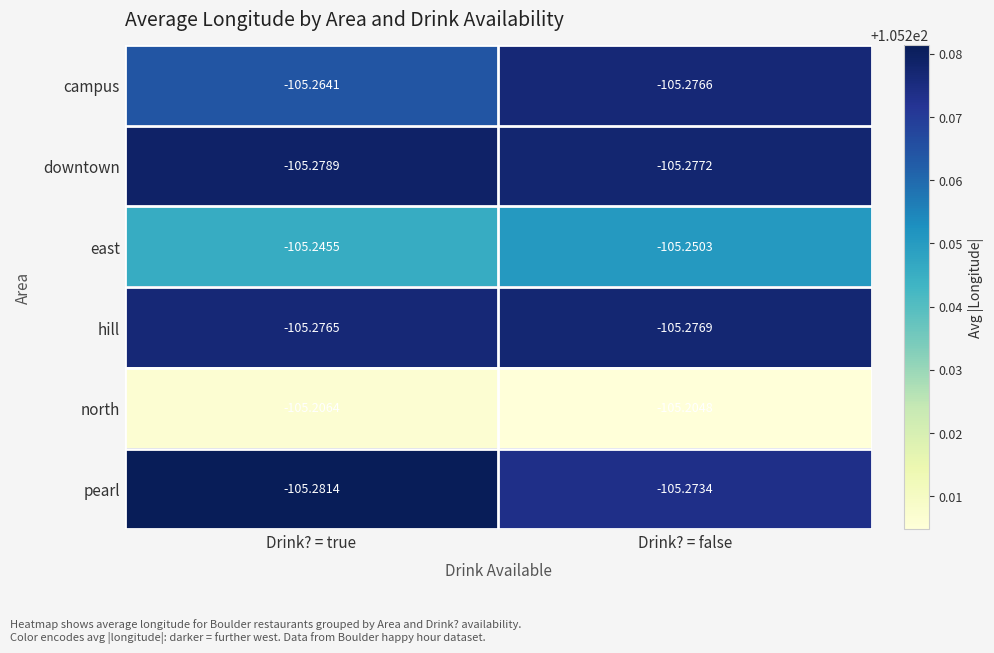

Between Drink? = true and Drink? = false, which series saw the biggest shift?

campus